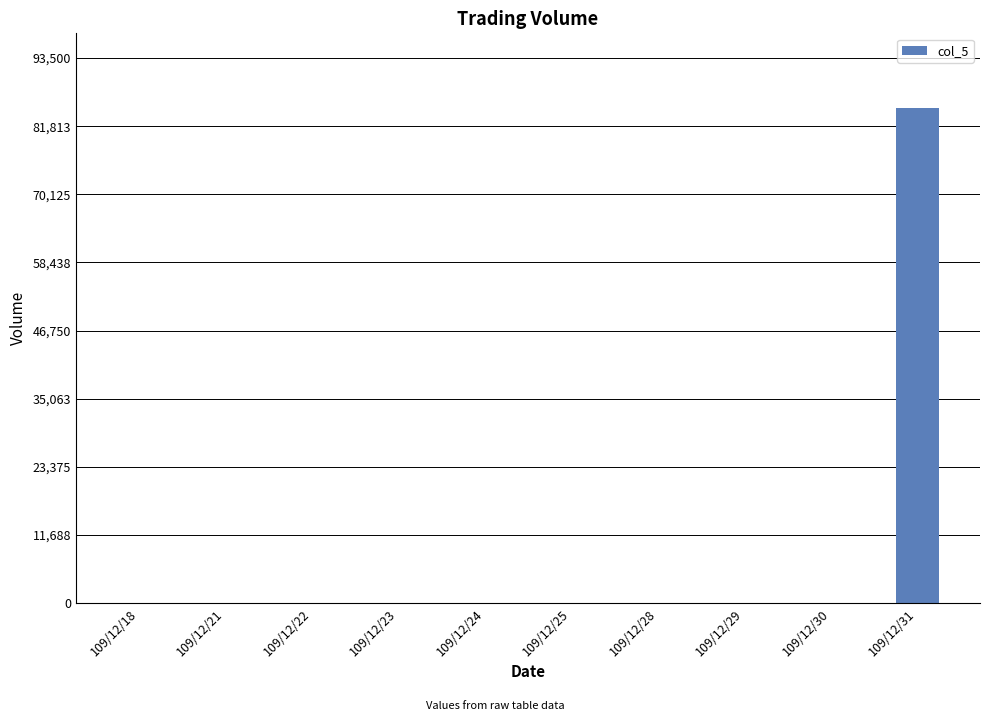

What is the greatest value displayed?

85000